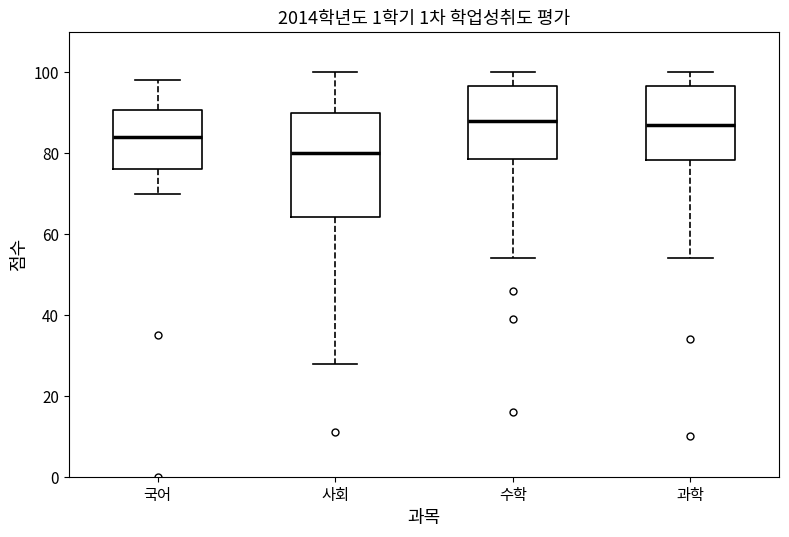

Reading left to right, transcribe this box plot: for each box, give where its median line is, the range the box spans, and where its two whiskers end, as read against the y-axis. The values are not printed on the chart, so give them approximately, as read against the axis.

국어: median 84, box 76 to 90, whiskers 70 to 98
사회: median 80, box 64 to 90, whiskers 28 to 100
수학: median 88, box 78 to 96, whiskers 54 to 100
과학: median 88, box 78 to 96, whiskers 54 to 100